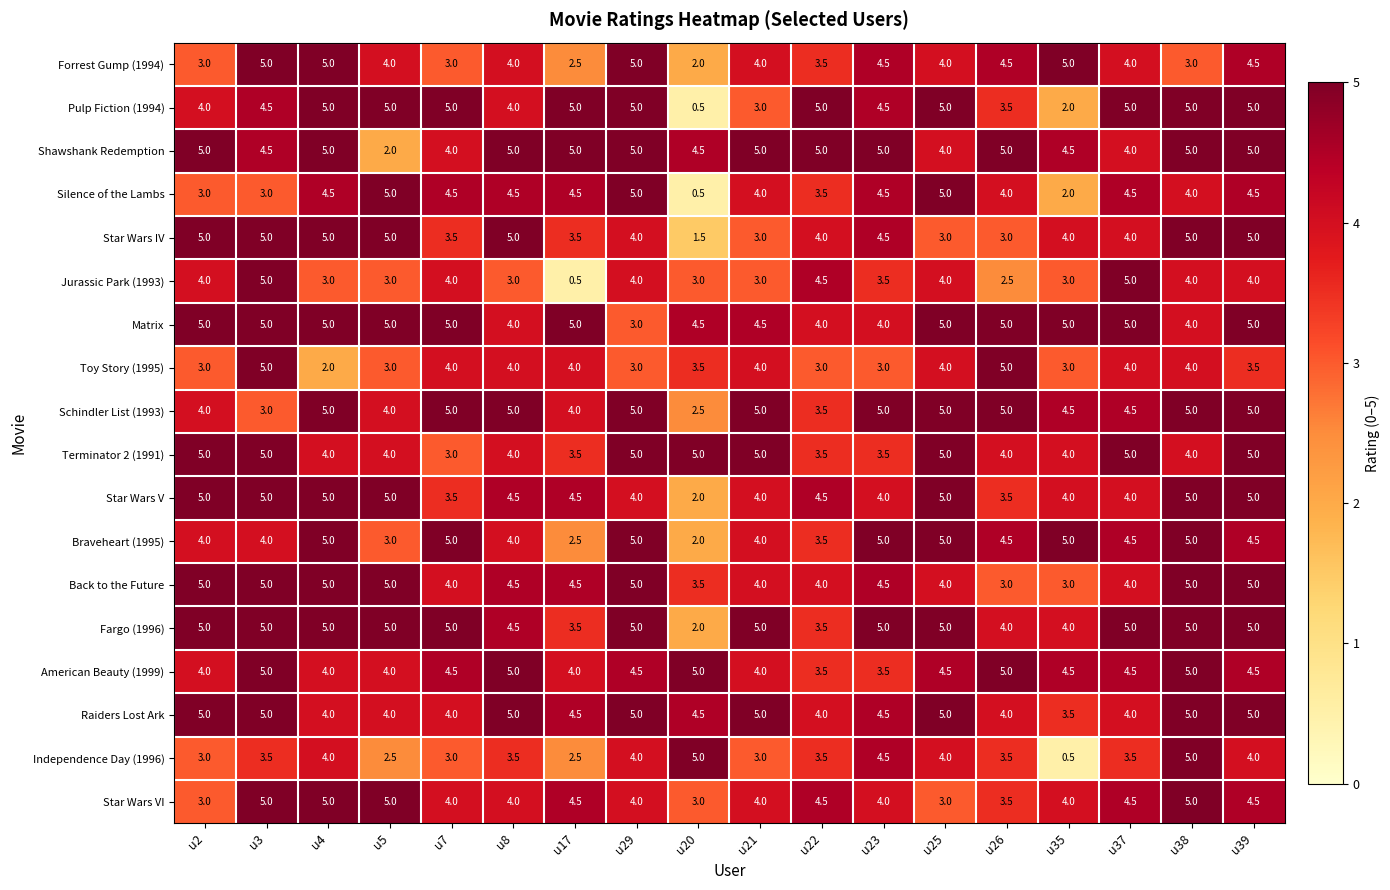

At which category is the sum across all series the highest?

u39